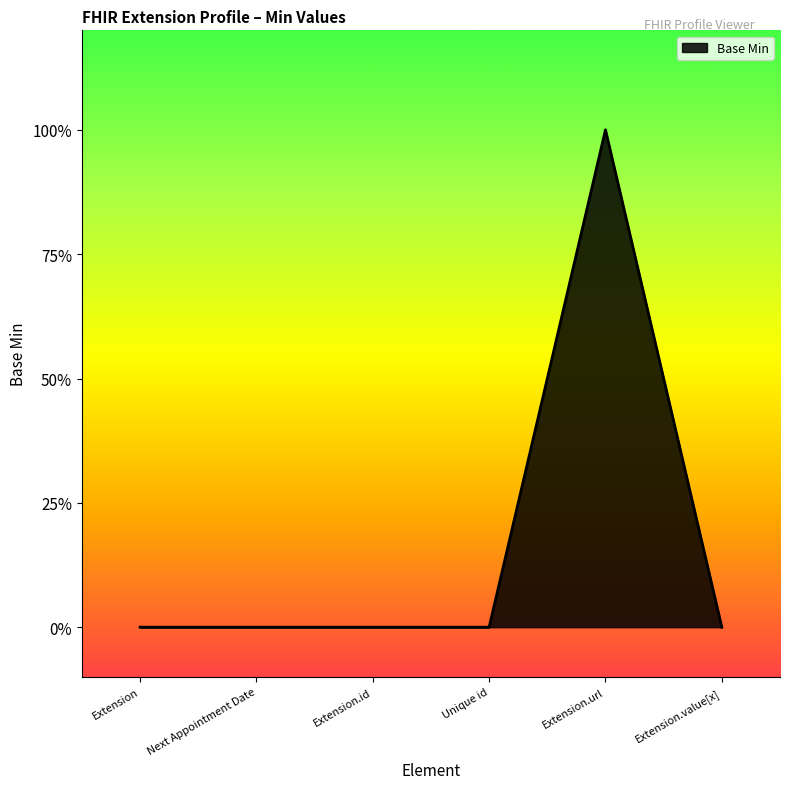

Is it true that the value at Unique id is 0?

True